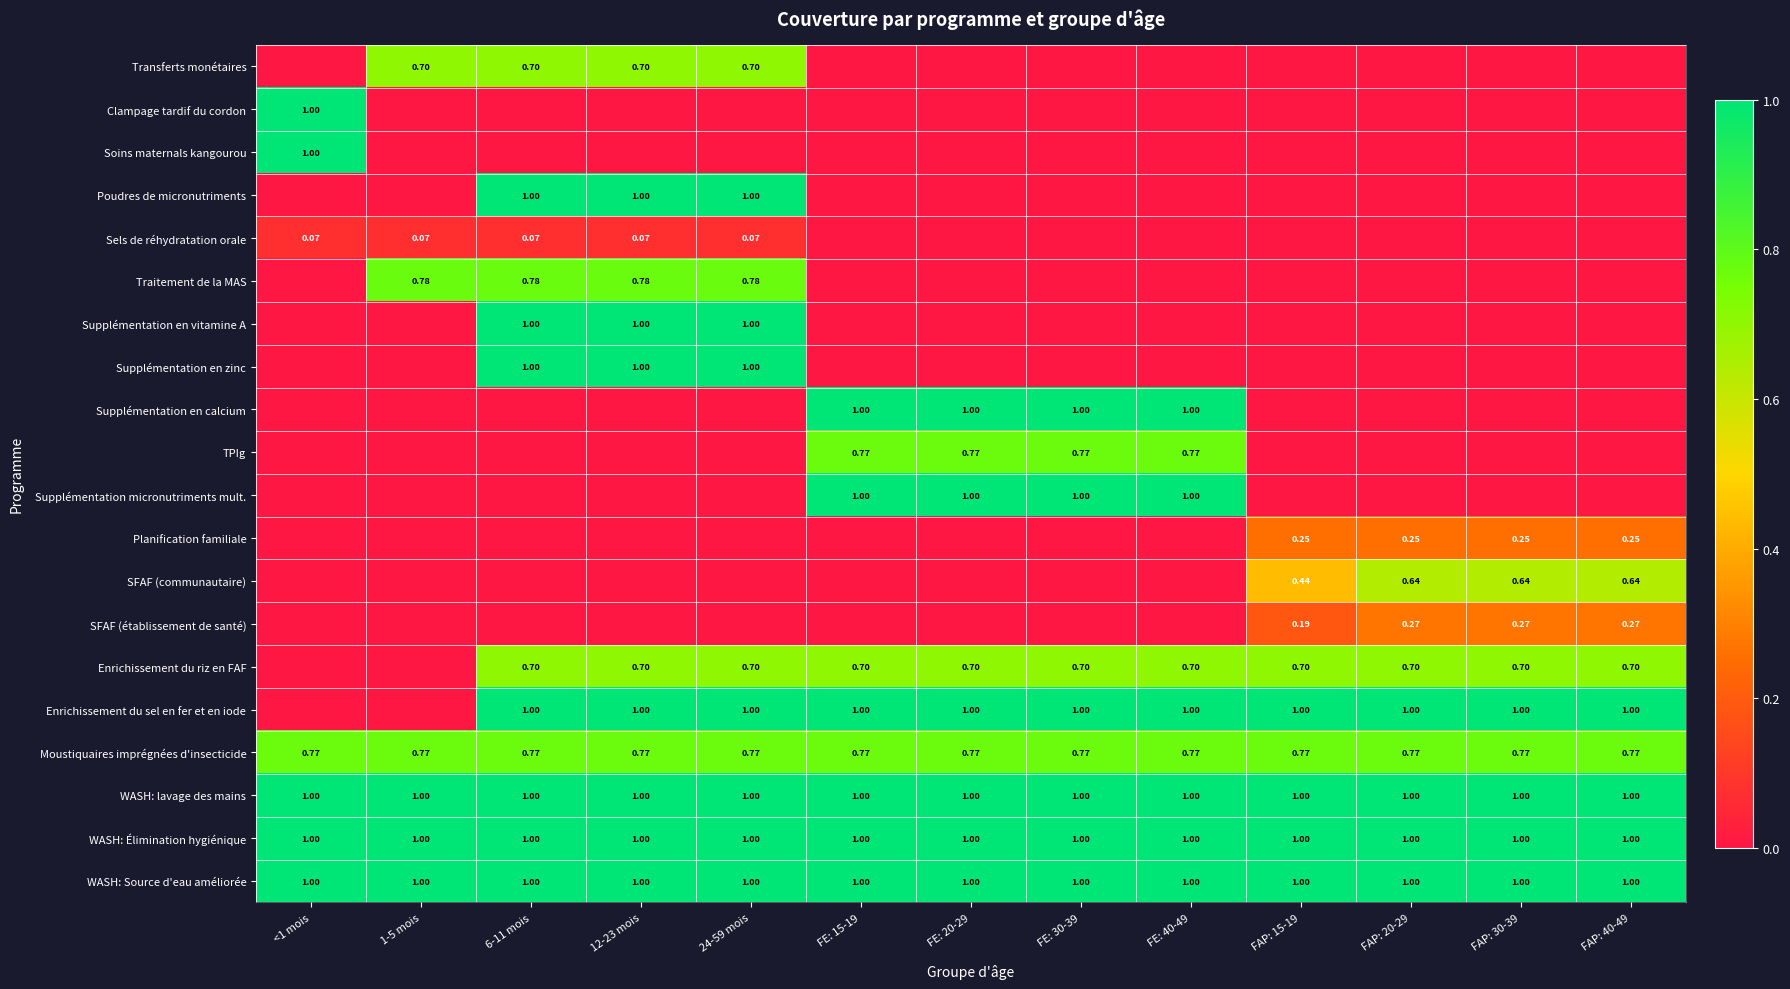

Count the number of data series in this chart.

20